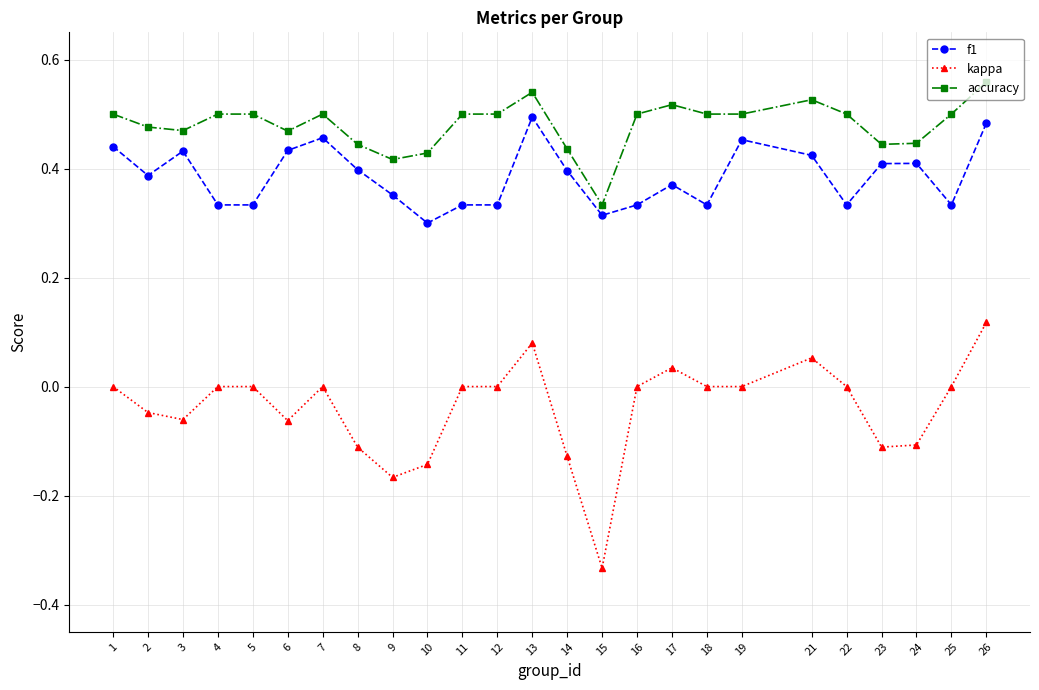

What are all the series names shown in the legend?

f1, kappa, accuracy